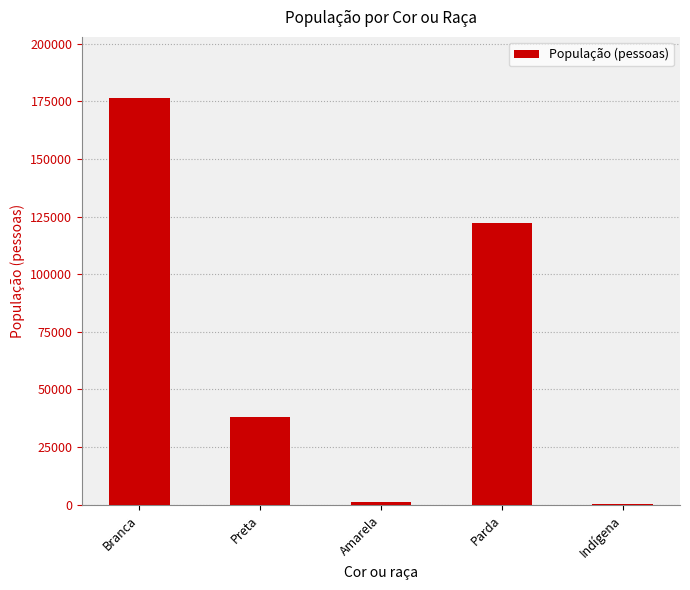

What is the average value?

67567